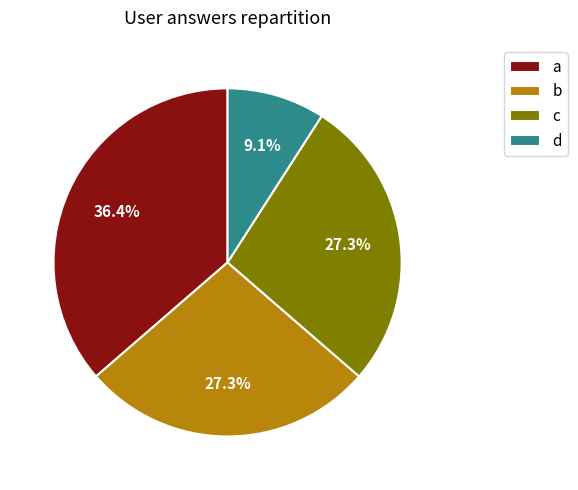

What is the largest slice in the pie chart?

a